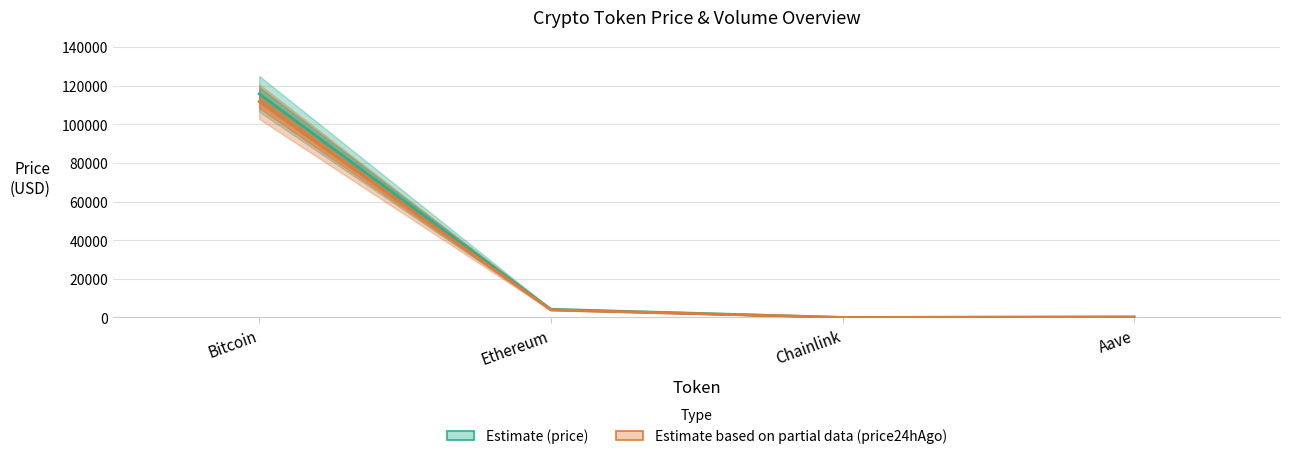

Reading left to right, extract all data points from this chart.

price: 115730.0	4240.3	18.9	246.0
price24hAgo: 111656.0	3945.4	17.8	226.2